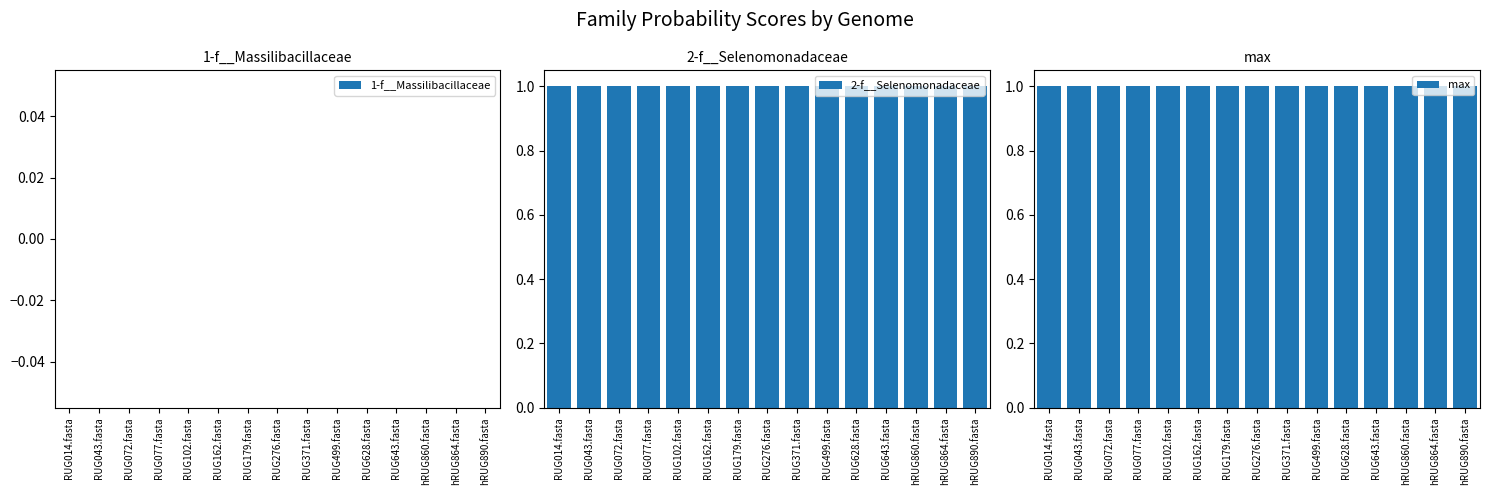

Does the chart contain stacked bars?

No